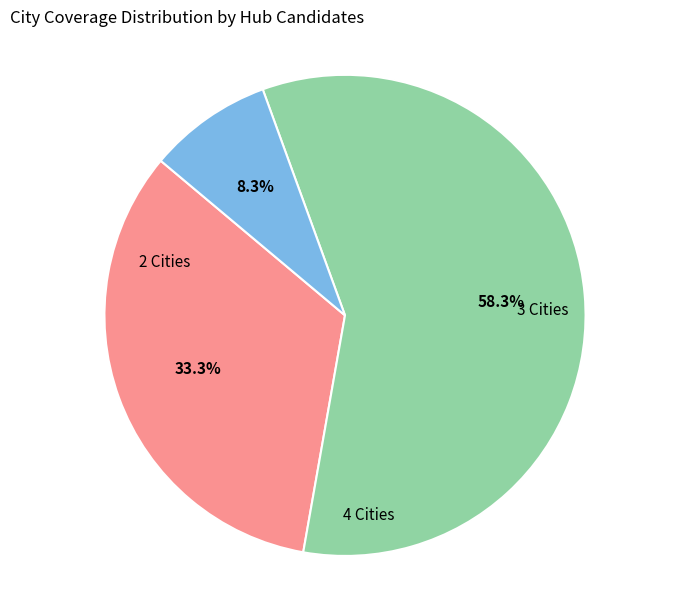

Is there any slice that represents more than half of the pie?

Yes